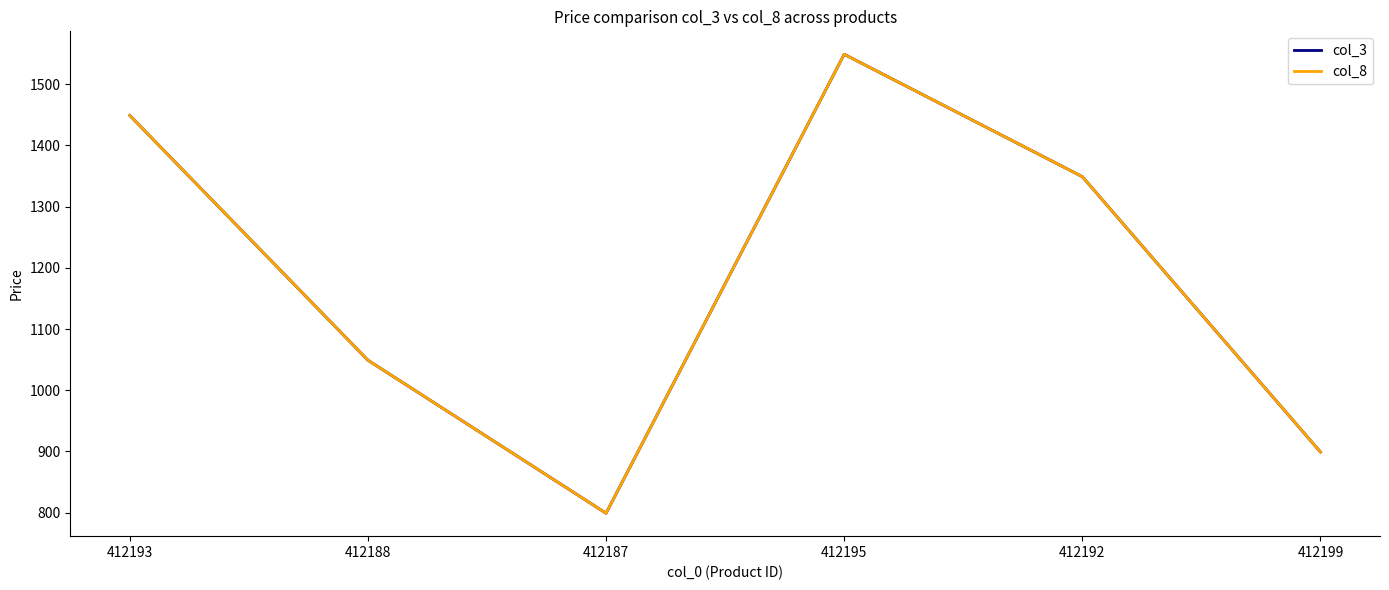

Rank the series by their maximum value, from highest to lowest.

col_3, col_8